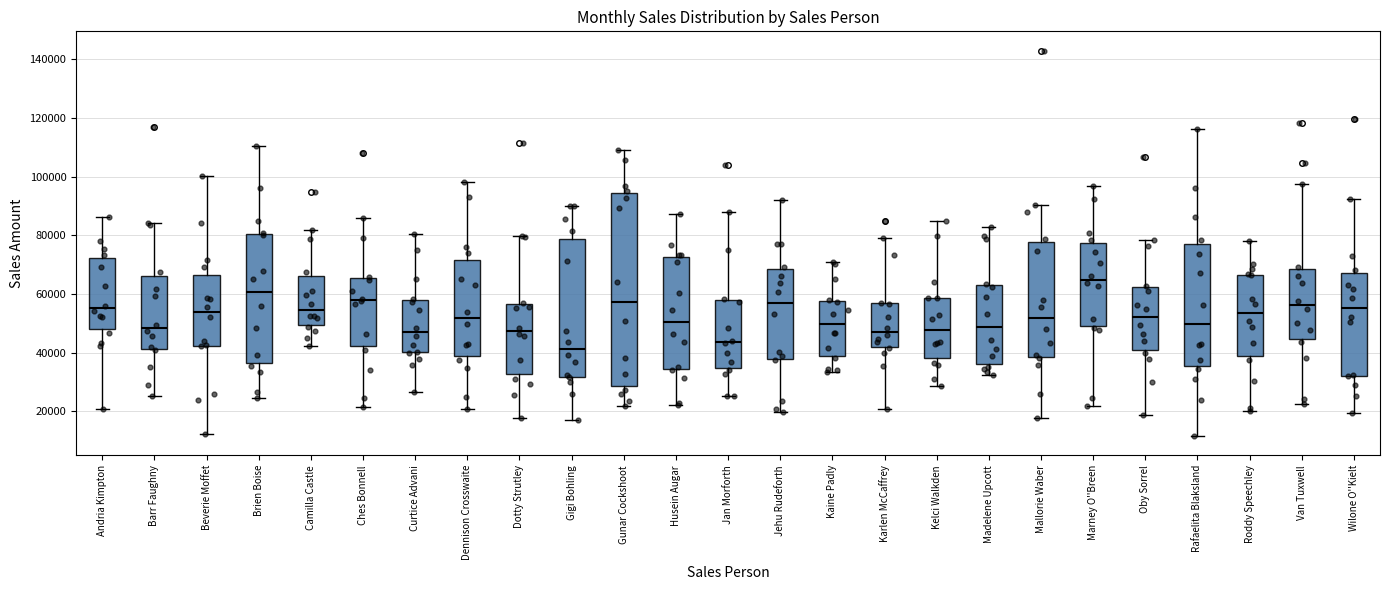

Reading left to right, read every box against the y-axis: the position of its median line, the range the box covers, and the ends of its whiskers. The values are not printed on the chart, so give them approximately, as read against the axis.

Andria Kimpton: median 56000, box 48000 to 72000, whiskers 20000 to 86000
Barr Faughny: median 48000, box 42000 to 66000, whiskers 26000 to 84000
Beverie Moffet: median 54000, box 42000 to 66000, whiskers 12000 to 100000
Brien Boise: median 60000, box 36000 to 80000, whiskers 24000 to 110000
Camilla Castle: median 54000, box 50000 to 66000, whiskers 42000 to 82000
Ches Bonnell: median 58000, box 42000 to 66000, whiskers 22000 to 86000
Curtice Advani: median 48000, box 40000 to 58000, whiskers 26000 to 80000
Dennison Crosswaite: median 52000, box 38000 to 72000, whiskers 20000 to 98000
Dotty Strutley: median 48000, box 32000 to 56000, whiskers 18000 to 80000
Gigi Bohling: median 42000, box 32000 to 78000, whiskers 18000 to 90000
Gunar Cockshoot: median 58000, box 28000 to 94000, whiskers 22000 to 110000
Husein Augar: median 50000, box 34000 to 72000, whiskers 22000 to 88000
Jan Morforth: median 44000, box 34000 to 58000, whiskers 26000 to 88000
Jehu Rudeforth: median 56000, box 38000 to 68000, whiskers 20000 to 92000
Kaine Padly: median 50000, box 38000 to 58000, whiskers 34000 to 70000
Karlen McCaffrey: median 48000, box 42000 to 56000, whiskers 20000 to 80000
Kelci Walkden: median 48000, box 38000 to 58000, whiskers 28000 to 84000
Madelene Upcott: median 48000, box 36000 to 64000, whiskers 32000 to 82000
Mallorie Waber: median 52000, box 38000 to 78000, whiskers 18000 to 90000
Marney O''Breen: median 64000, box 50000 to 78000, whiskers 22000 to 96000
Oby Sorrel: median 52000, box 40000 to 62000, whiskers 18000 to 78000
Rafaelita Blaksland: median 50000, box 36000 to 78000, whiskers 12000 to 116000
Roddy Speechley: median 54000, box 38000 to 66000, whiskers 20000 to 78000
Van Tuxwell: median 56000, box 44000 to 68000, whiskers 22000 to 98000
Wilone O''Kielt: median 56000, box 32000 to 68000, whiskers 20000 to 92000